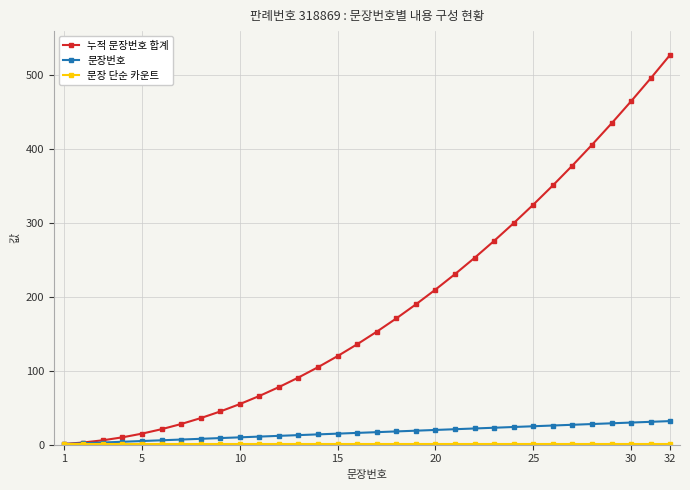

Which series has the largest range (max minus min)?

누적 문장번호 합계